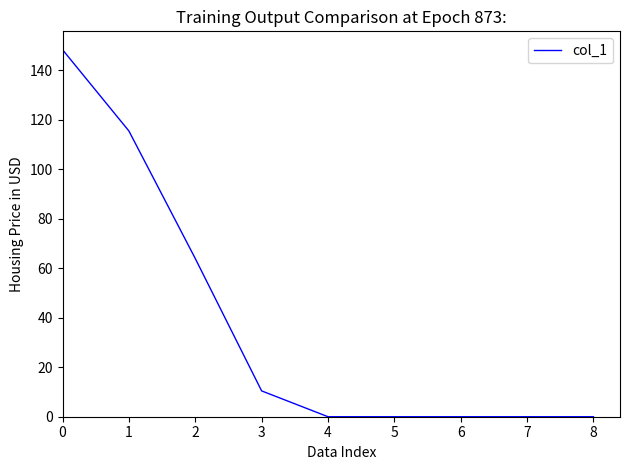

What is the maximum value shown in the chart?

148.4